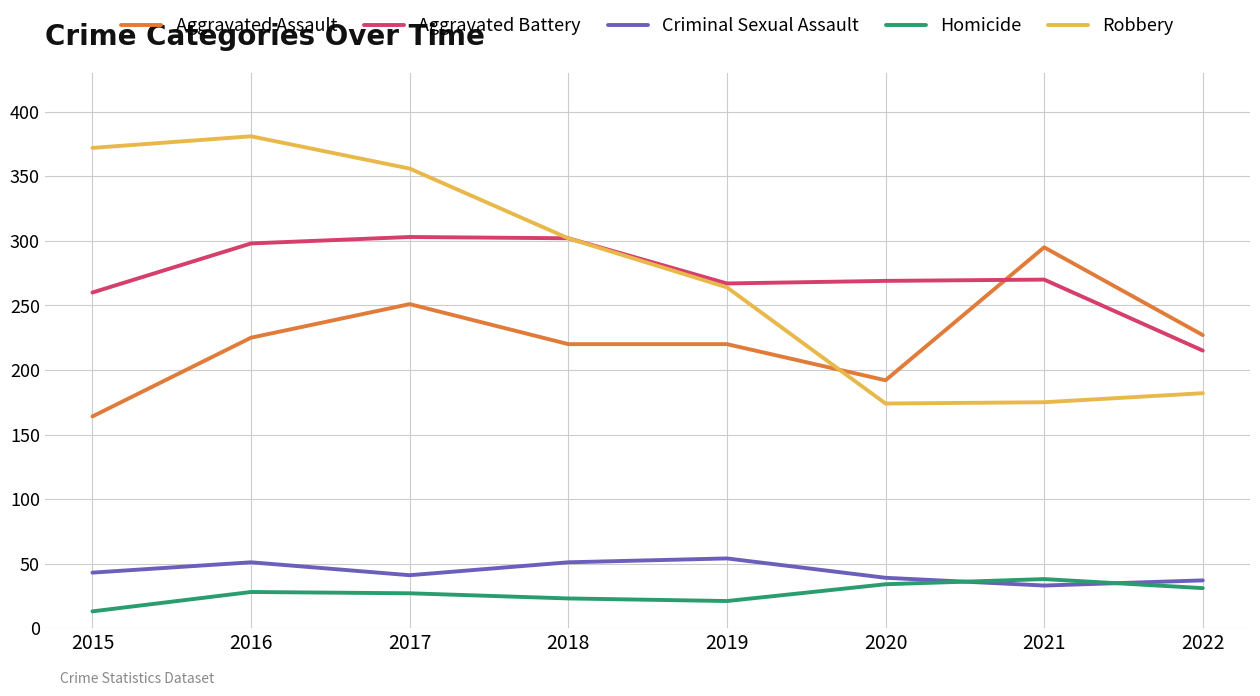

At 2015, list the series in order from largest to smallest.

Robbery, Aggravated Battery, Aggravated Assault, Criminal Sexual Assault, Homicide